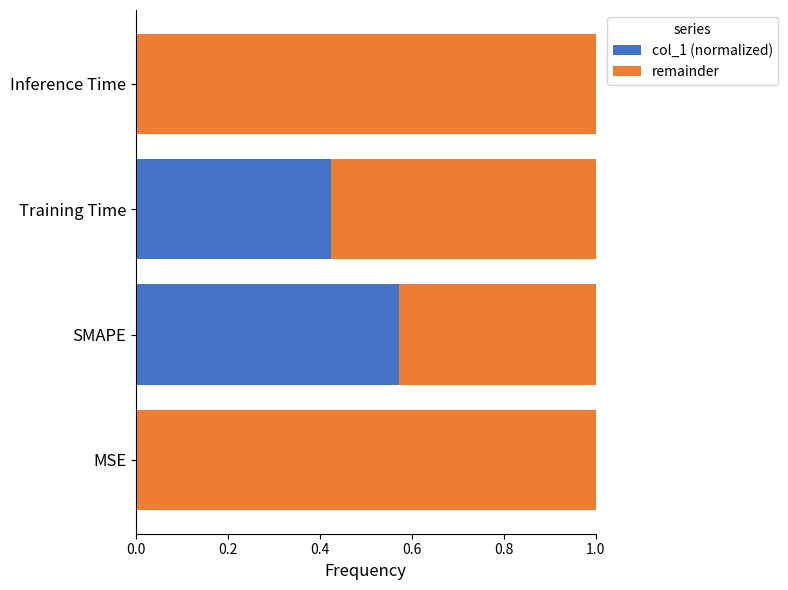

The value of col_1 (normalized) at Inference Time is 0.0. True or false?

True